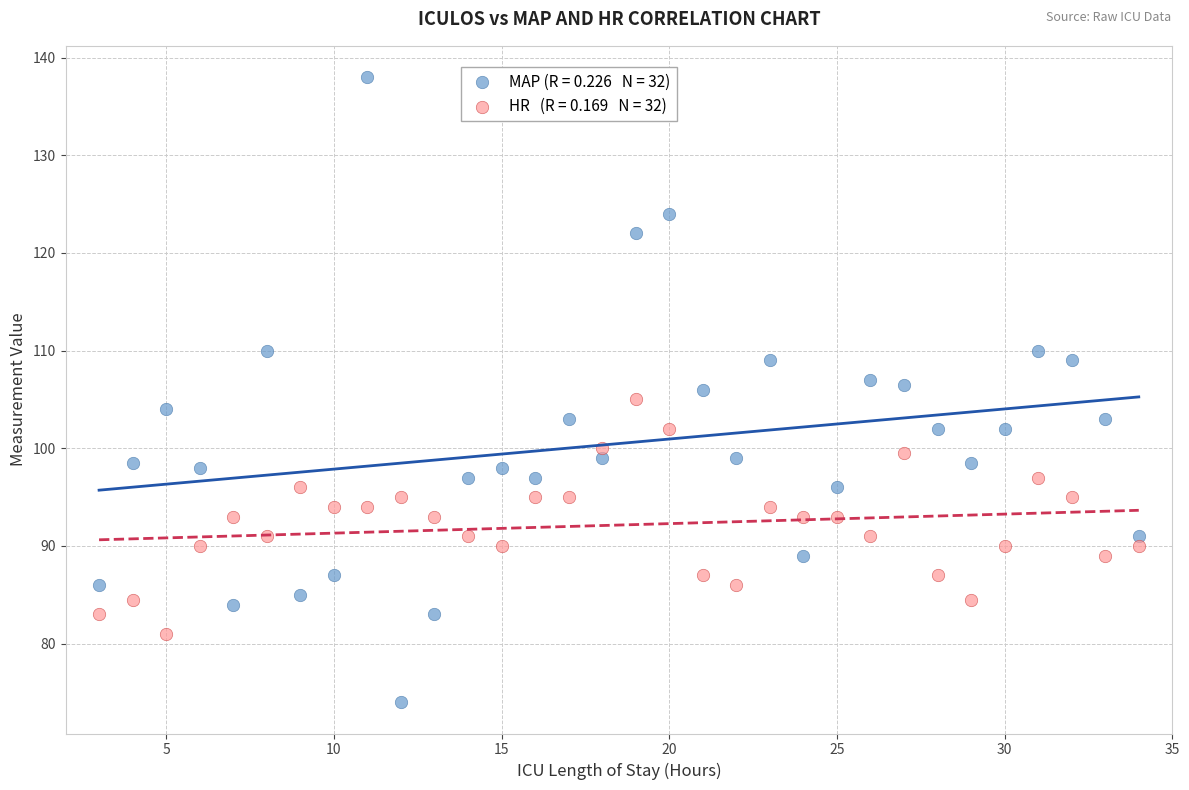

Across all data points, what is the range of Y values (max minus min)?

64.0